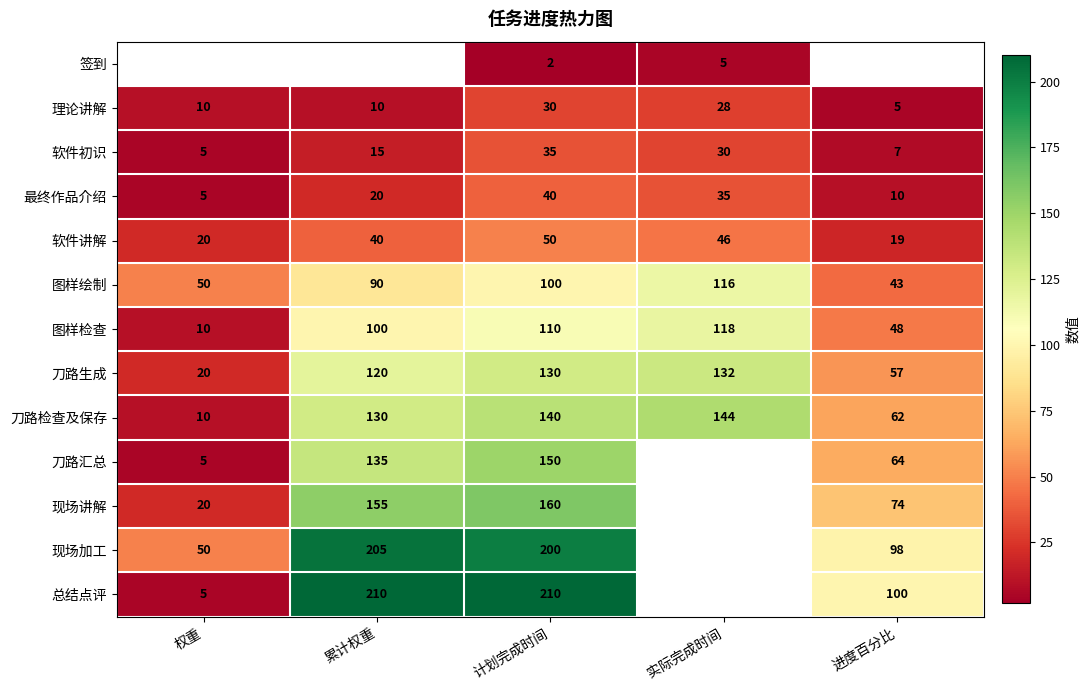

Which category has the lowest value in the 图样检查 series?

权重